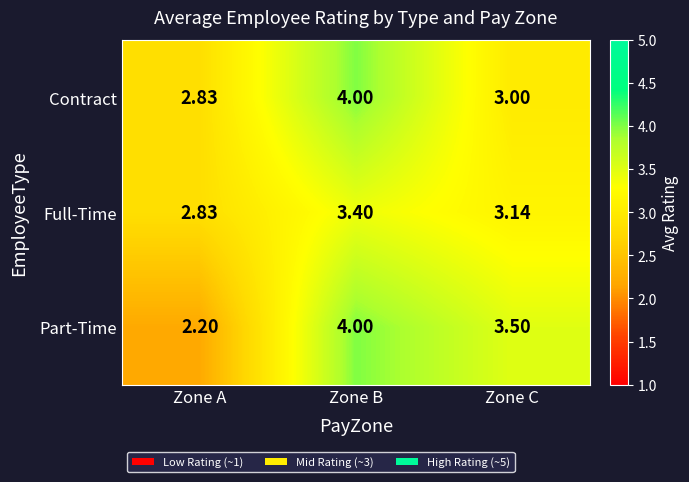

What is the spread (max minus min) of values at Zone C?

0.5